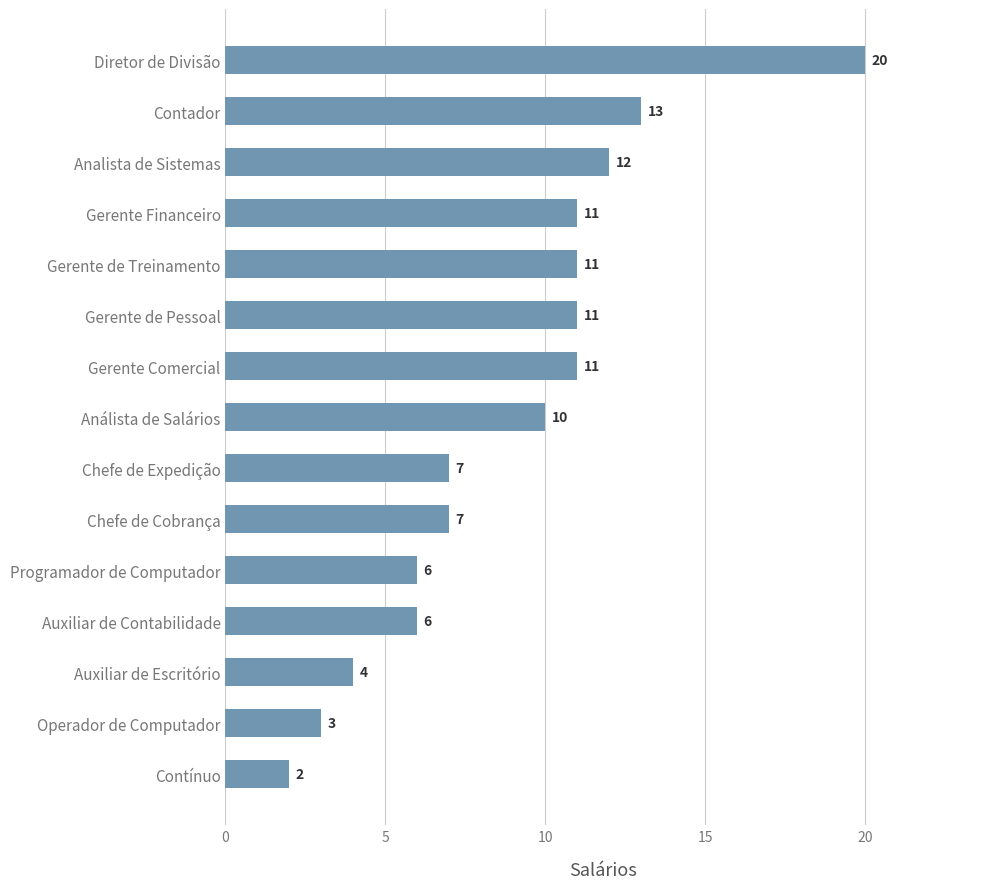

What is the average value?

9